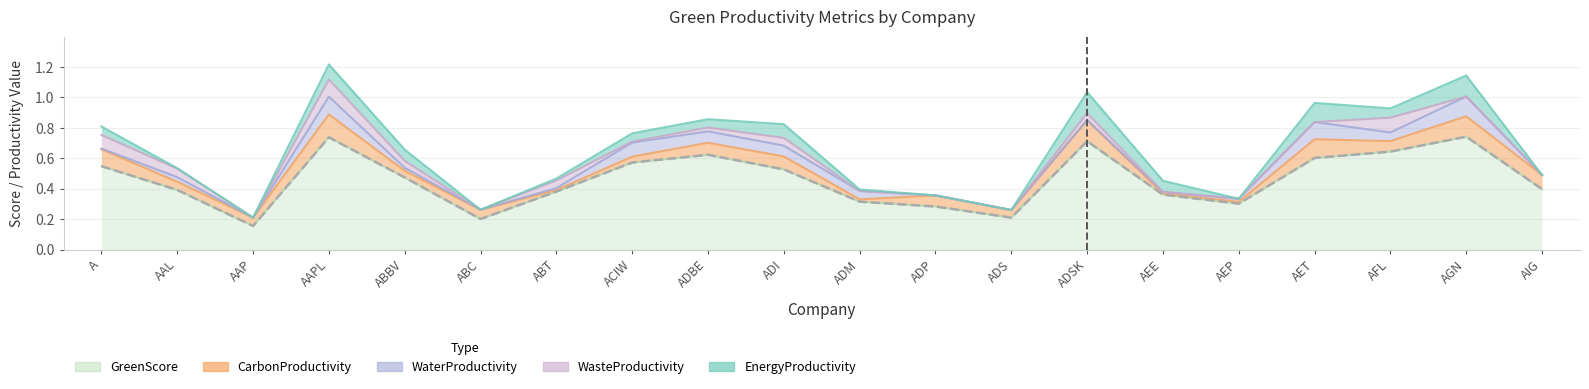

Which category has the highest value across all series?

AGN